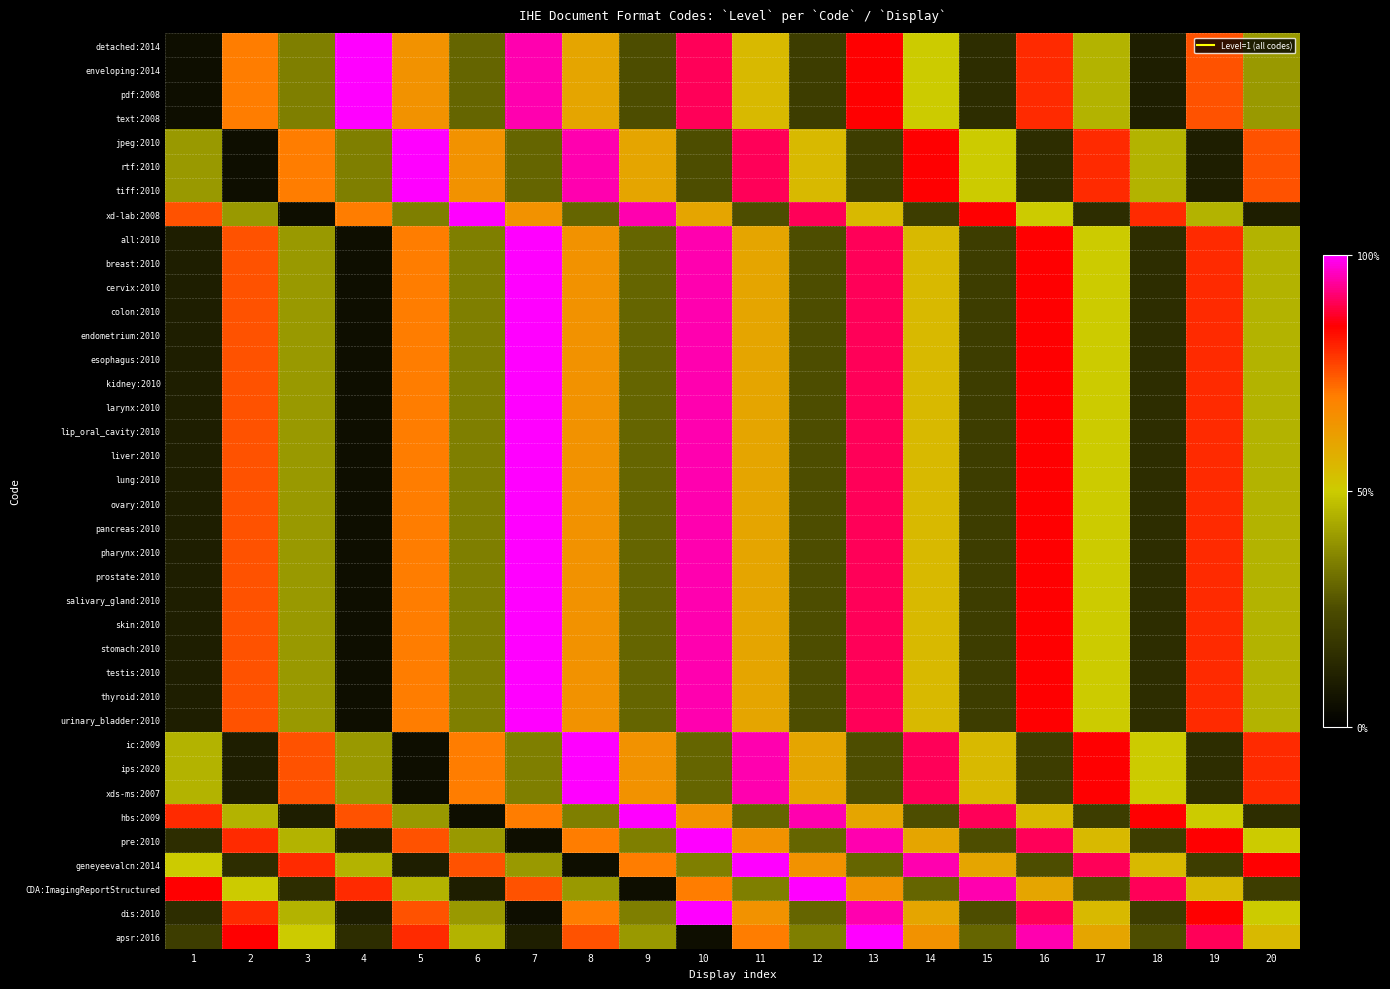

At how many categories does at least one series exceed 0?

20